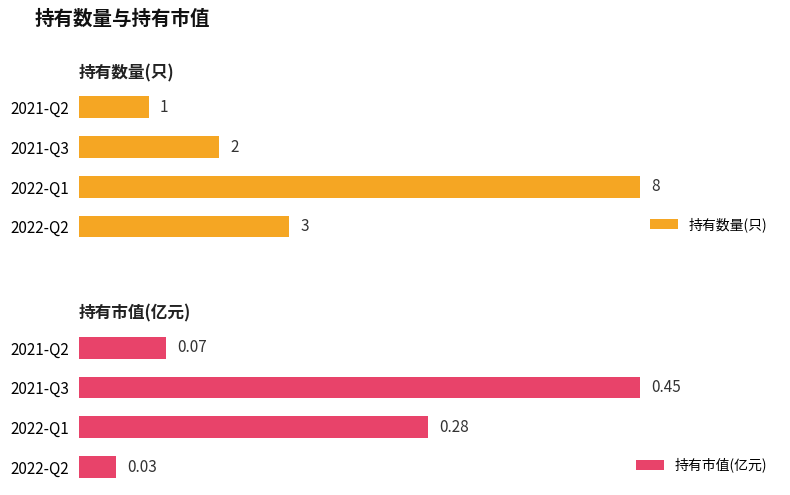

What is the maximum value shown in the chart?

8.0